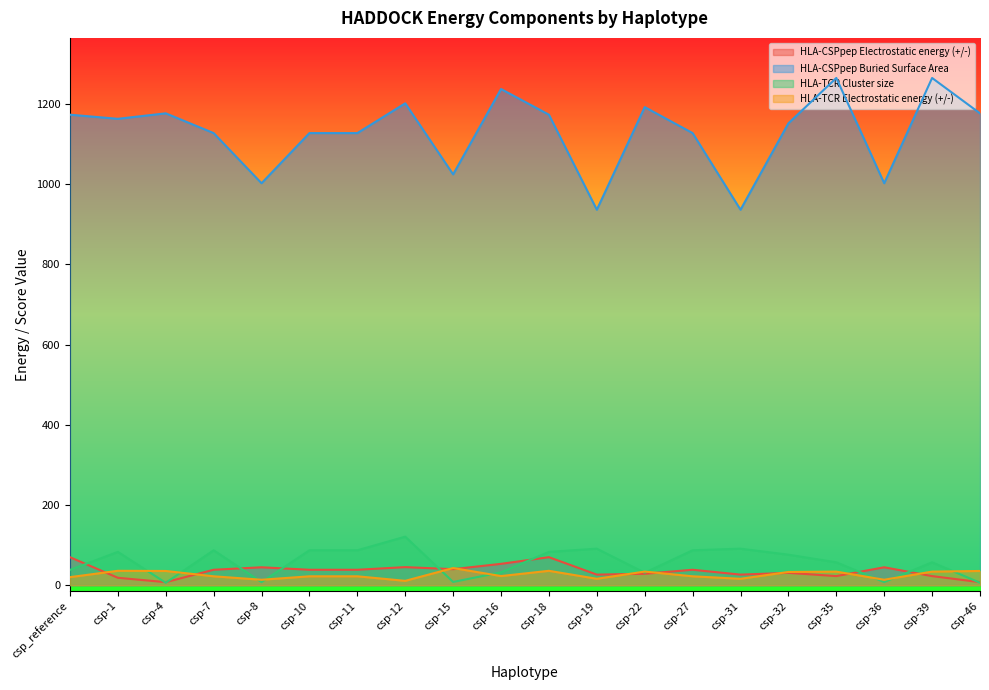

Reading left to right, extract all data points from this chart.

HLA-CSPpep Electrostatic energy (+/-): csp_reference=69.8	csp-1=18.4	csp-4=7.5	csp-7=38.4	csp-8=44.6	csp-10=38.4	csp-11=38.4	csp-12=45.0	csp-15=39.9	csp-16=53.2	csp-18=69.8	csp-19=26.3	csp-22=28.4	csp-27=38.4	csp-31=26.3	csp-32=30.7	csp-35=22.6	csp-36=44.6	csp-39=22.6	csp-46=7.5
HLA-CSPpep Buried Surface Area: csp_reference=1173.7	csp-1=1163.4	csp-4=1177.1	csp-7=1127.8	csp-8=1002.7	csp-10=1127.8	csp-11=1127.8	csp-12=1202.1	csp-15=1024.8	csp-16=1237.7	csp-18=1173.7	csp-19=936.6	csp-22=1192.6	csp-27=1127.8	csp-31=936.6	csp-32=1152.2	csp-35=1265.3	csp-36=1002.7	csp-39=1265.3	csp-46=1177.1
HLA-TCR Cluster size: csp_reference=38.0	csp-1=83.0	csp-4=6.0	csp-7=87.0	csp-8=7.6	csp-10=87.0	csp-11=87.0	csp-12=121.0	csp-15=8.0	csp-16=32.0	csp-18=83.0	csp-19=91.0	csp-22=31.0	csp-27=87.0	csp-31=91.0	csp-32=76.0	csp-35=57.0	csp-36=7.6	csp-39=57.0	csp-46=6.0
HLA-TCR Electrostatic energy (+/-): csp_reference=20.0	csp-1=35.8	csp-4=35.4	csp-7=22.1	csp-8=13.5	csp-10=22.1	csp-11=22.1	csp-12=10.8	csp-15=42.7	csp-16=22.7	csp-18=35.8	csp-19=15.9	csp-22=33.9	csp-27=22.1	csp-31=15.9	csp-32=32.9	csp-35=33.8	csp-36=13.5	csp-39=33.8	csp-46=35.4